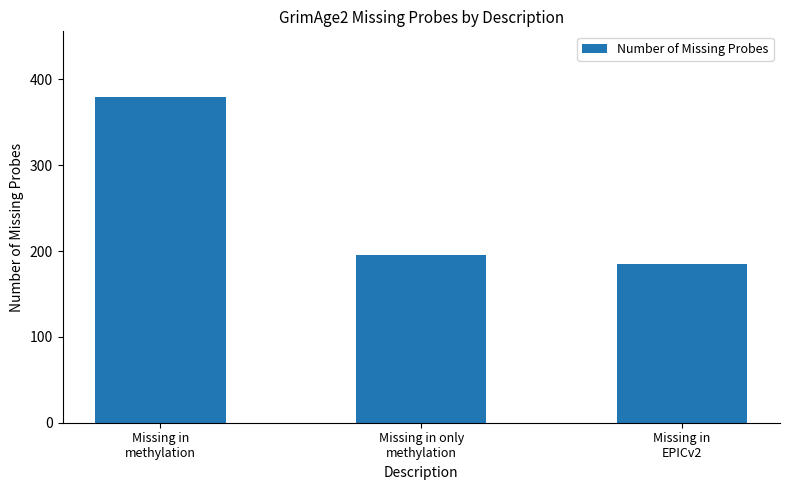

At which category does the chart reach its peak across all series?

Missing in
methylation